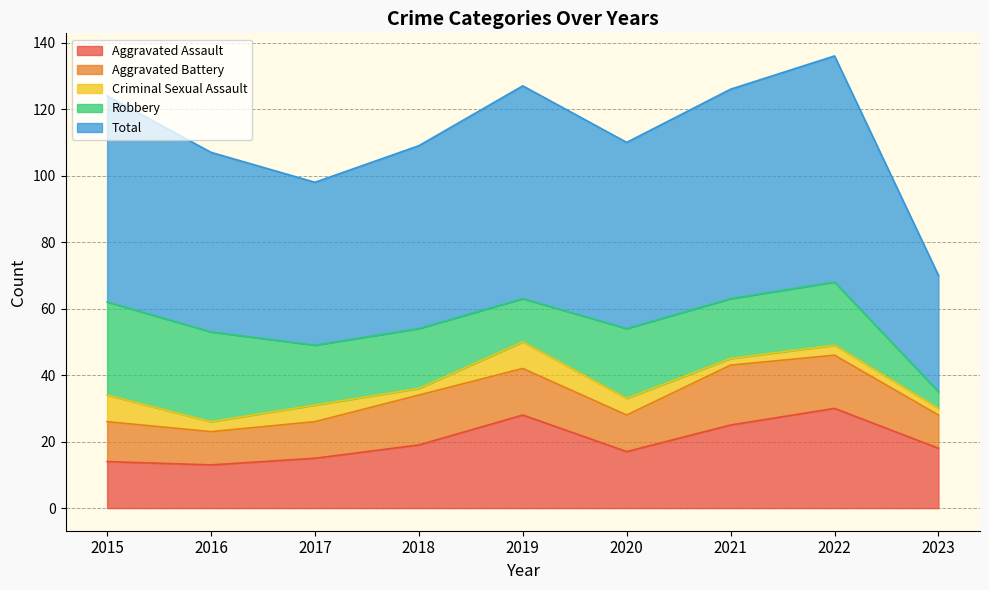

What is the spread (max minus min) of values at 2020?

51